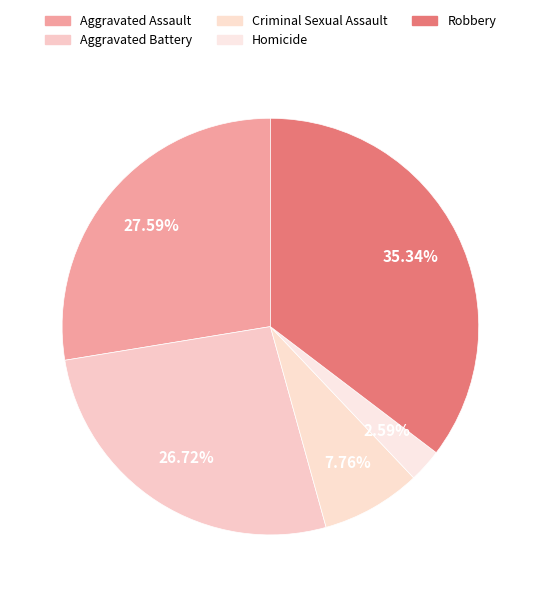

Rank the categories by value from lowest to highest.

Homicide, Criminal Sexual Assault, Aggravated Battery, Aggravated Assault, Robbery